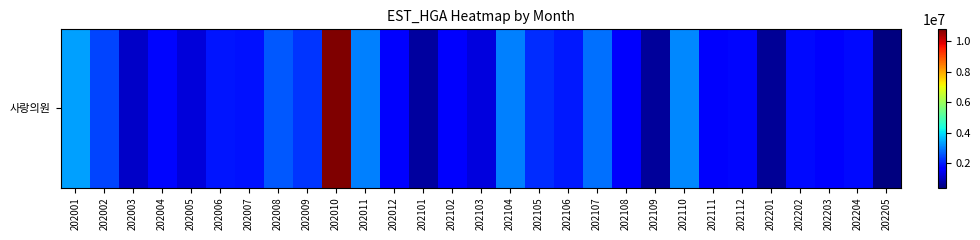

Reading left to right, what are all the values shown in this chart?

202001=3334693	202002=2390222	202003=1086683	202004=1773059	202005=1223681	202006=1933481	202007=1897934	202008=2612029	202009=2266669	202010=10768290	202011=3007313	202012=1608771	202101=693959	202102=1740507	202103=1267167	202104=2998852	202105=2182760	202106=1977007	202107=2836083	202108=1543403	202109=650151	202110=3087215	202111=1552322	202112=1758722	202201=634499	202202=1799780	202203=1583688	202204=1796029	202205=404896